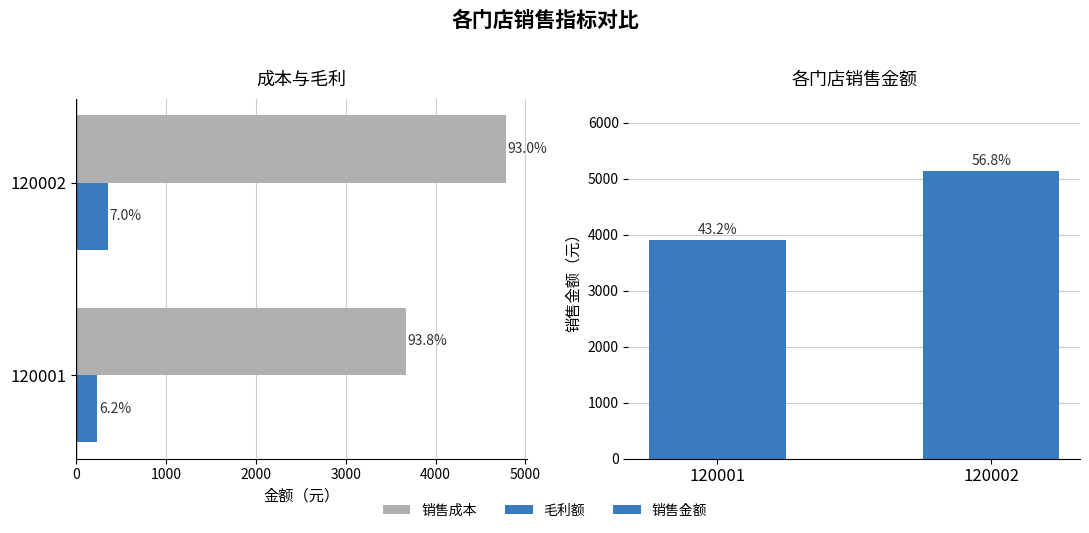

Is the value of 销售成本 at 0 greater than the value of 销售金额 at 1000?

No